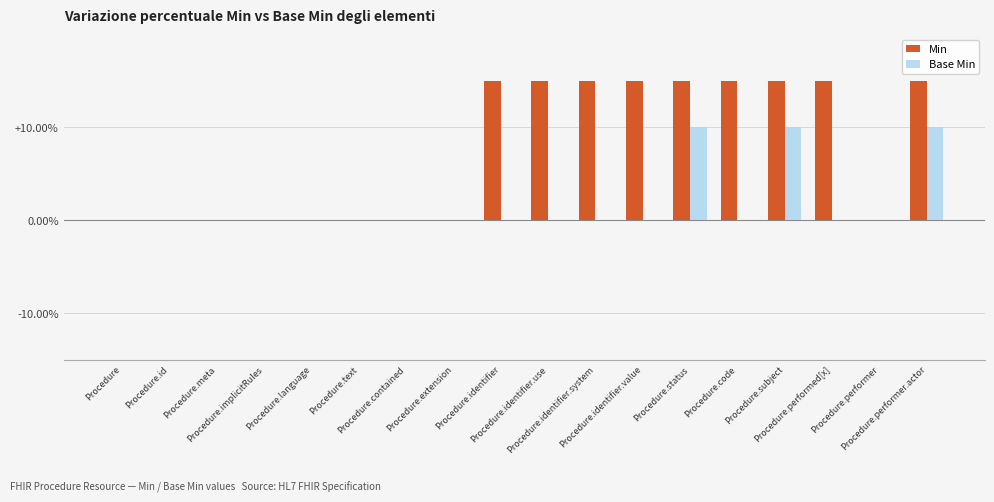

Are the bars horizontal?

No